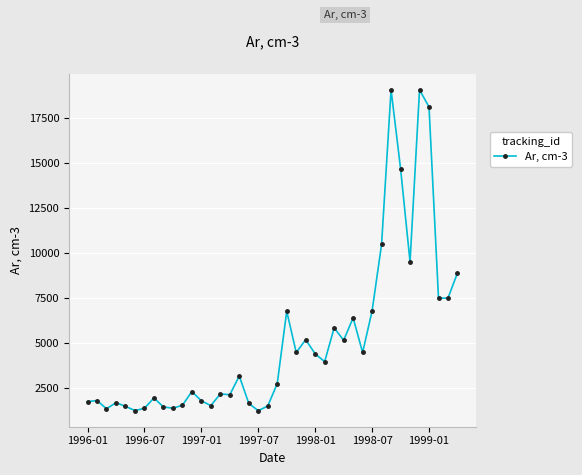

What is the difference between the second highest and second lowest values?

17771